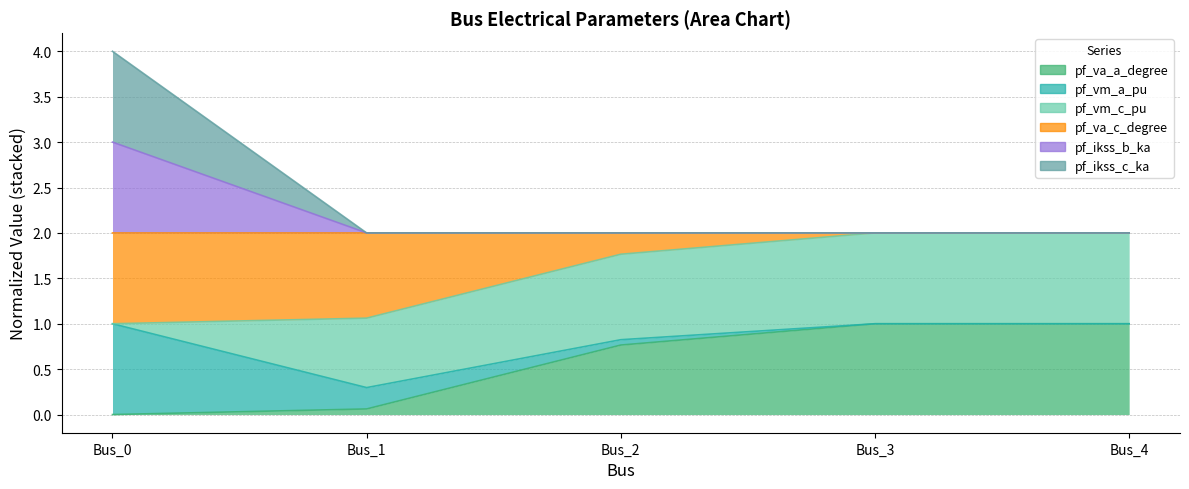

At which label is pf_ikss_b_ka closest to 2?

Bus_4